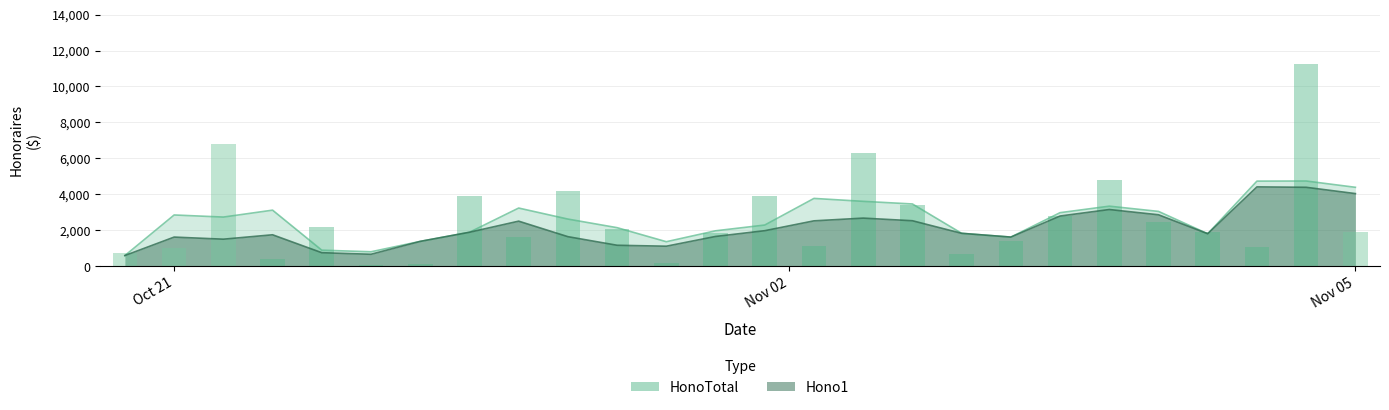

True or false: the data shows 2824.0 at 22.

False